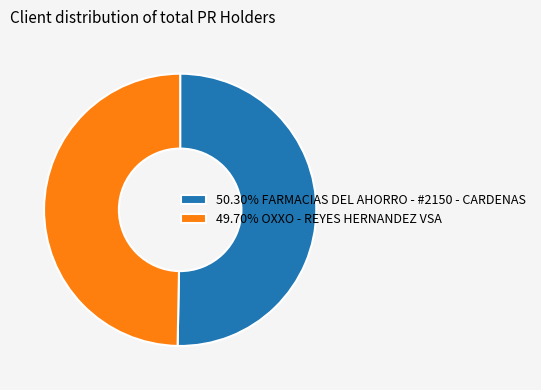

Approximately how many times larger is the value at 49.70% OXXO - REYES HERNANDEZ VSA compared to 50.30% FARMACIAS DEL AHORRO - #2150 - CARDENAS?

1.0